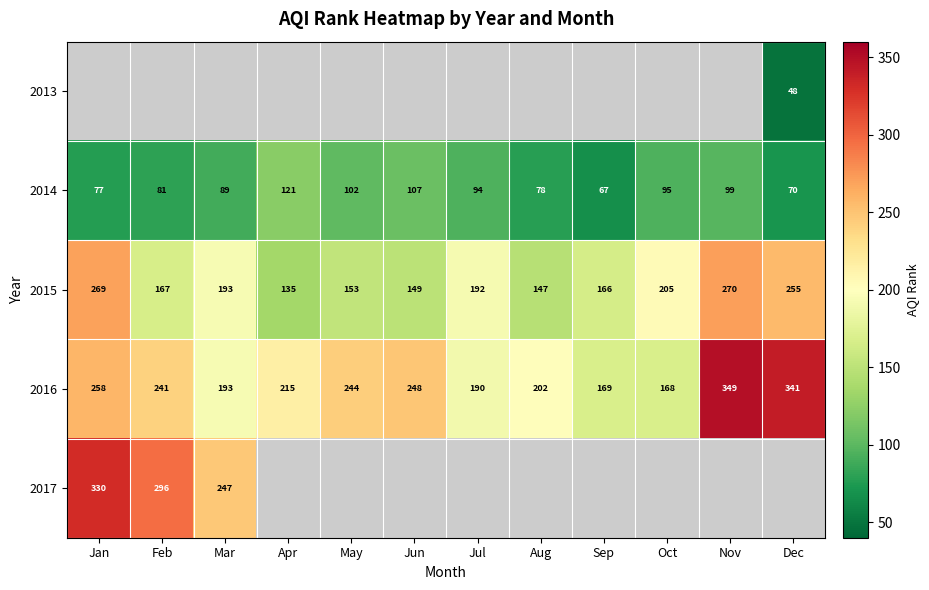

Where does the 2015 series first go above 192?

Jan